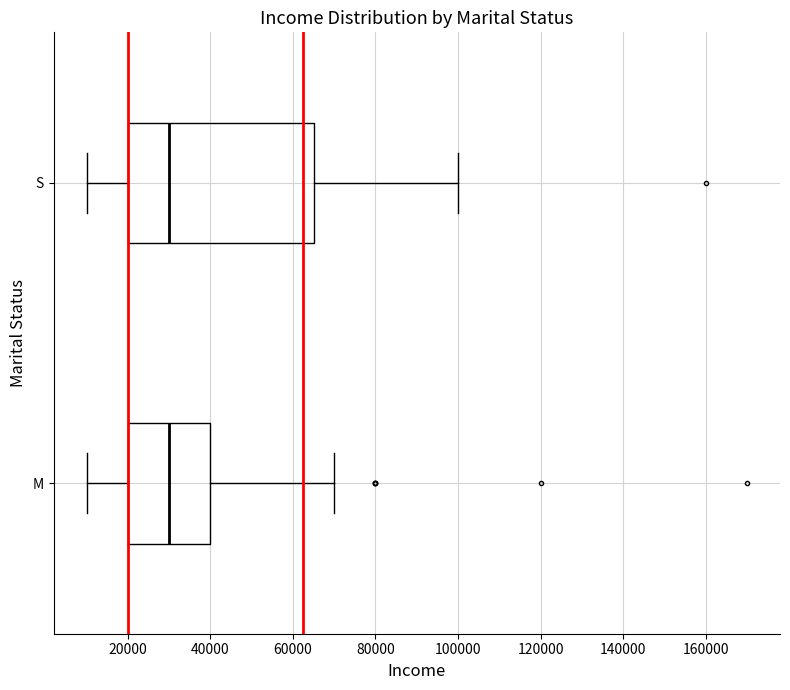

Reading bottom to top, transcribe this box plot: for each box, give where its median line is, the range the box spans, and where its two whiskers end, as read against the x-axis. The values are not printed on the chart, so give them approximately, as read against the axis.

M: median 30000, box 20000 to 40000, whiskers 10000 to 70000
S: median 30000, box 20000 to 66000, whiskers 10000 to 100000